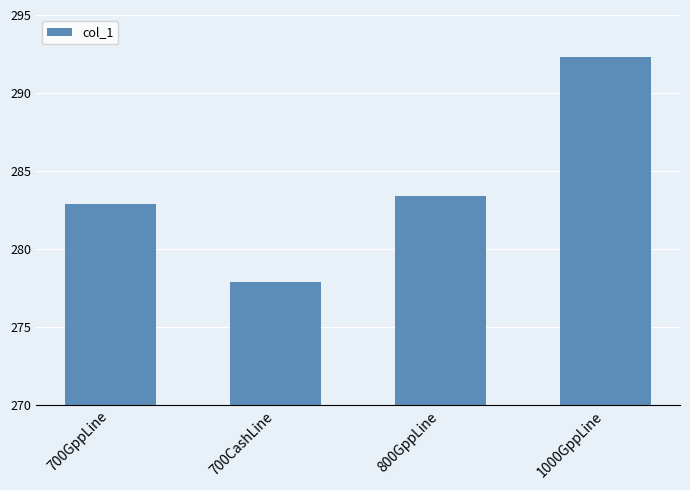

Which label corresponds to the largest value in the chart?

1000GppLine